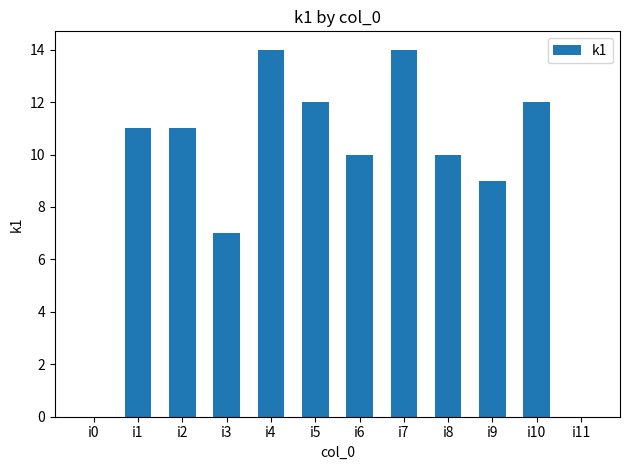

How many categories are shown in the chart?

12